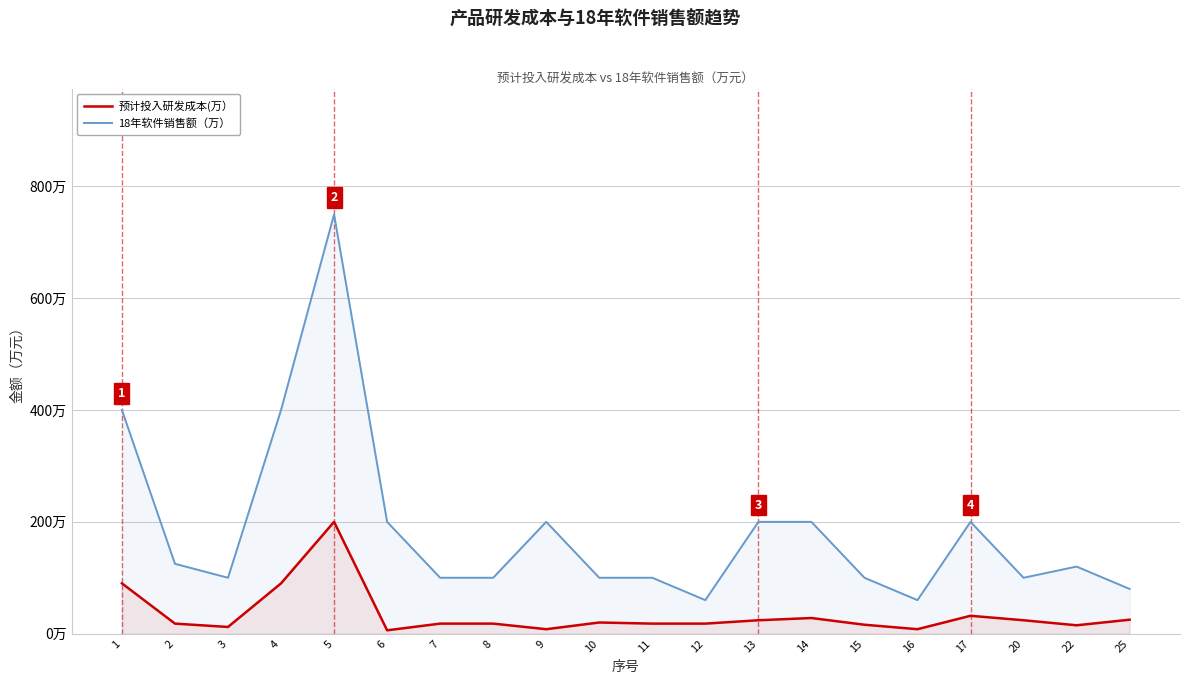

Reading left to right, transcribe all the data shown in this chart.

预计投入研发成本(万）: 90	18	12	90	200	6	18	18	8	20	18	18	24	28	16	8	32	24	15	25
18年软件销售额（万）: 400	125	100	400	750	200	100	100	200	100	100	60	200	200	100	60	200	100	120	80